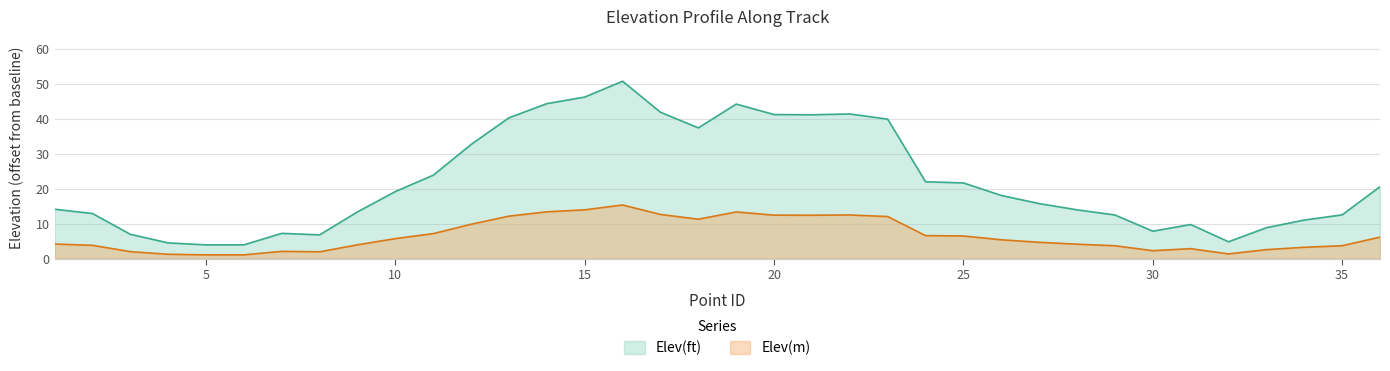

What is the sum of all Elev(m) values?

238.4